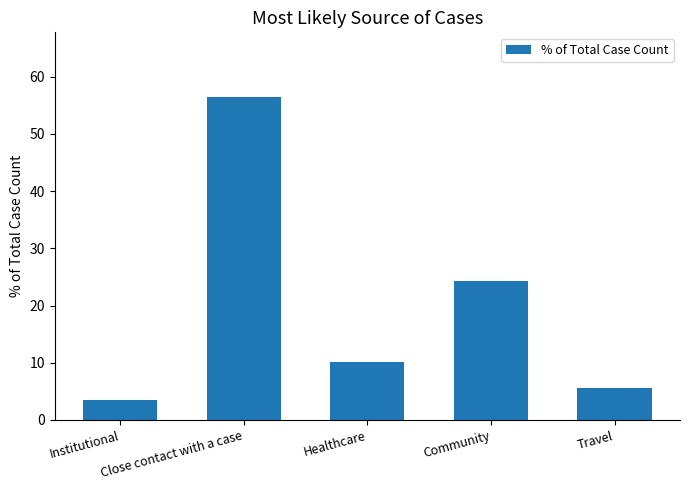

Reading left to right, extract all data points from this chart.

Institutional=3.5	Close contact with a case=56.5	Healthcare=10.2	Community=24.4	Travel=5.5